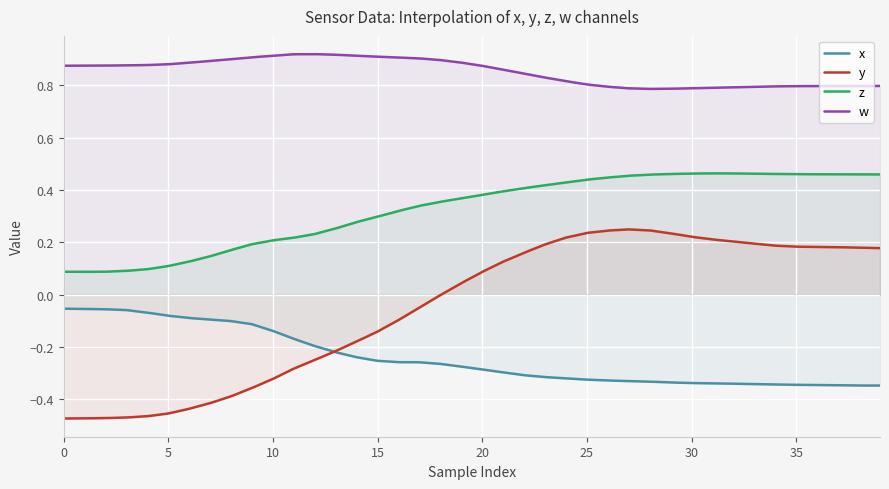

Rank the categories by z value from highest to lowest.

31, 32, 30, 33, 29, 34, 35, 36, 37, 38, 39, 28, 27, 26, 25, 24, 23, 22, 21, 20, 19, 18, 17, 16, 15, 14, 13, 12, 11, 10, 9, 8, 7, 6, 5, 4, 3, 0, 2, 1